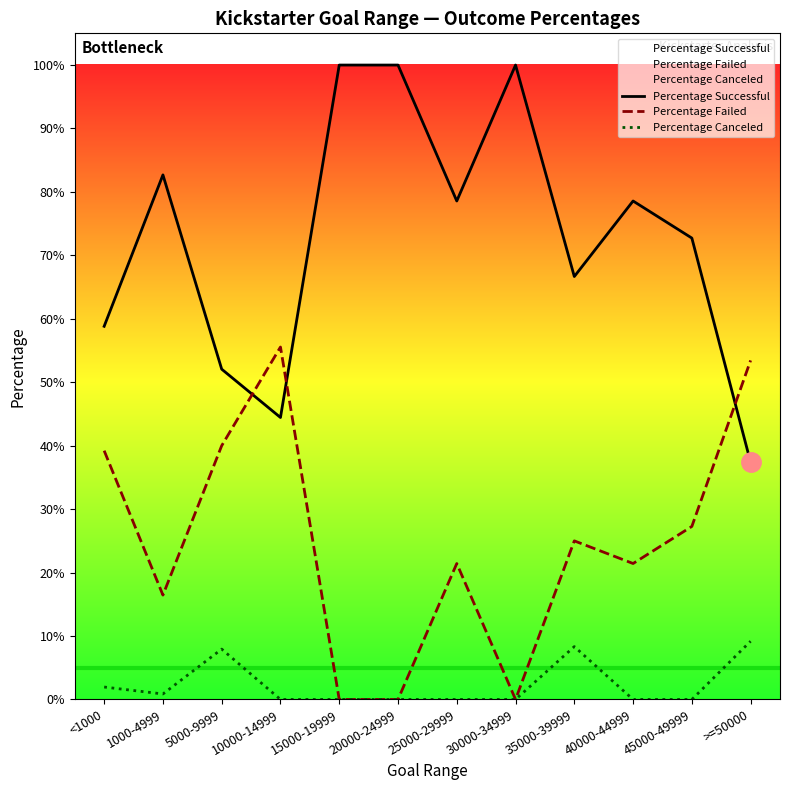

True or false: Percentage Canceled has a value of 0.0 at 15000-19999.

True